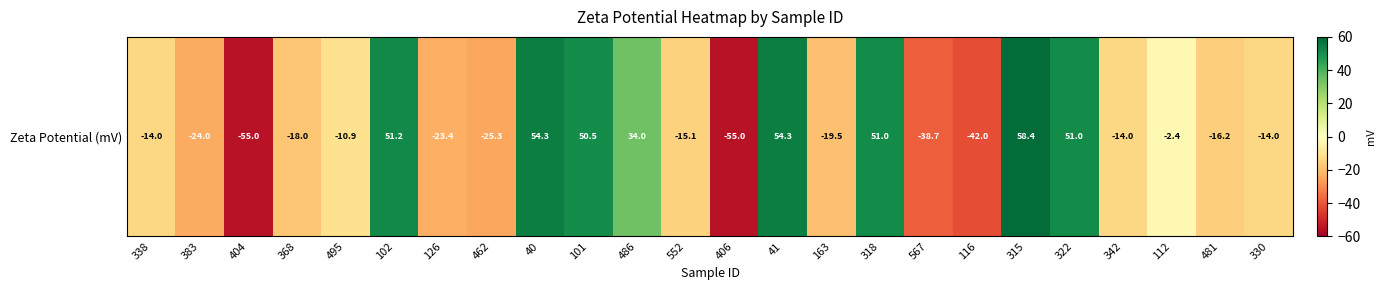

Reading left to right, list all the values displayed in this chart.

338=-14.0	383=-24.0	404=-55.0	368=-18.0	495=-10.9	102=51.2	126=-23.4	462=-25.3	40=54.3	101=50.5	486=34.0	552=-15.1	406=-55.0	41=54.3	163=-19.5	318=51.0	567=-38.7	116=-42.0	315=58.4	322=51.0	342=-14.0	112=-2.4	481=-16.2	330=-14.0